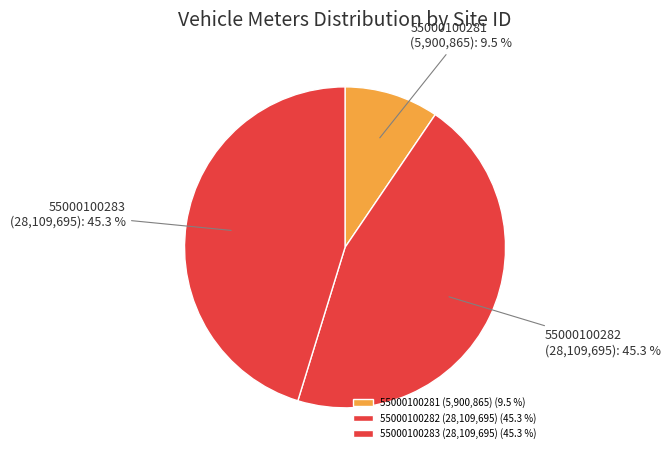

How many slices are in this pie chart?

3